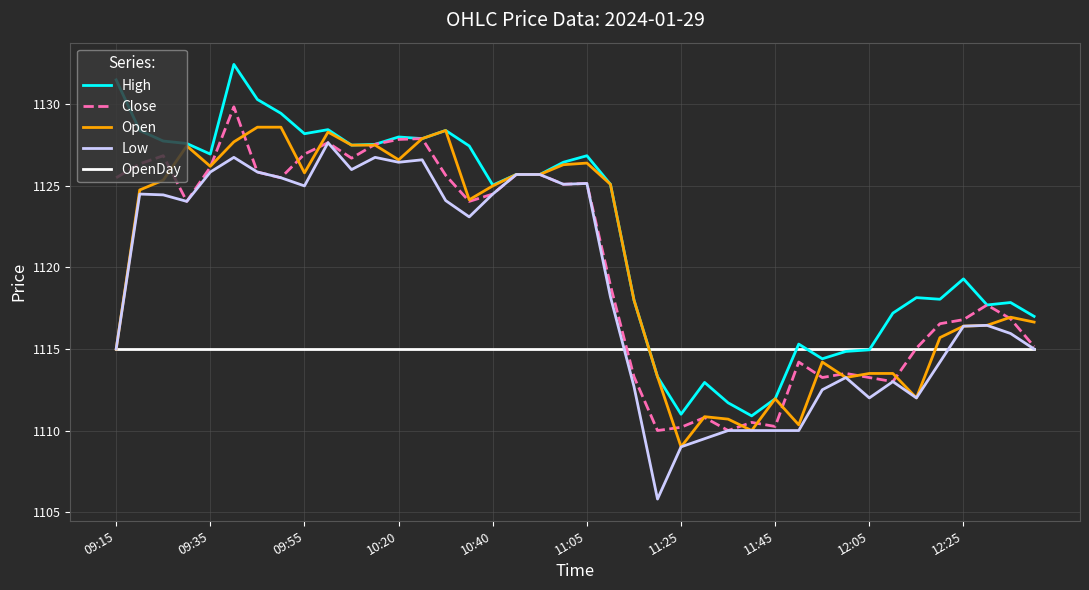

List the series in order of their peak value, highest first.

High, Close, Open, Low, OpenDay